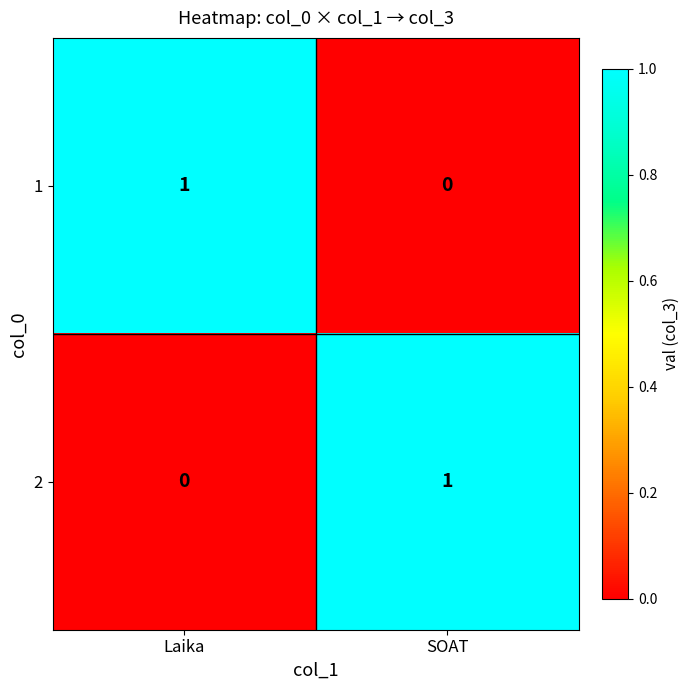

The 2 series shows 2 at SOAT. True or false?

False